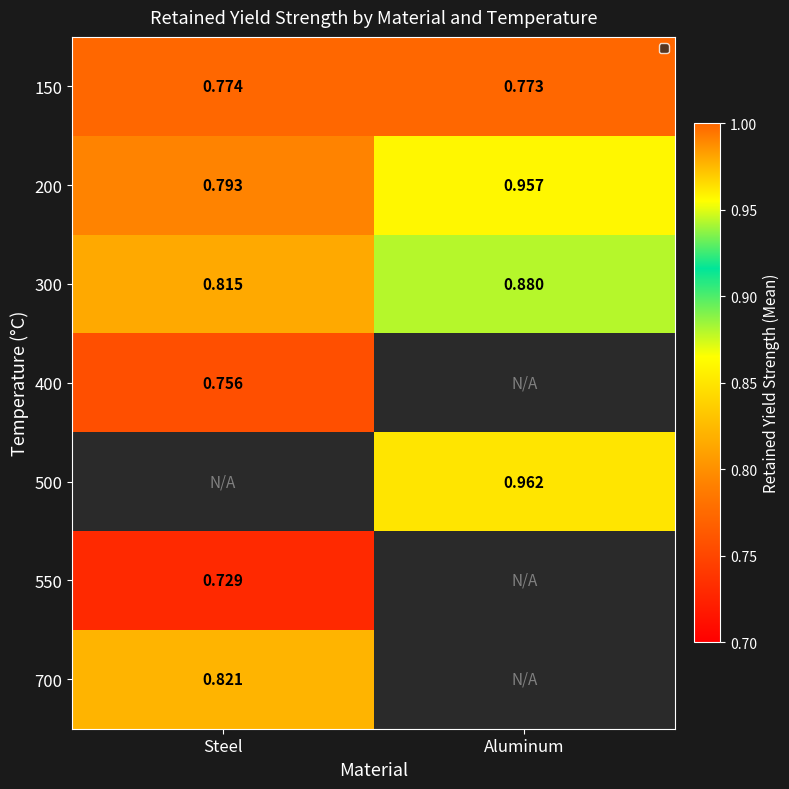

Count the 300 values in the range 0 to 1.

2